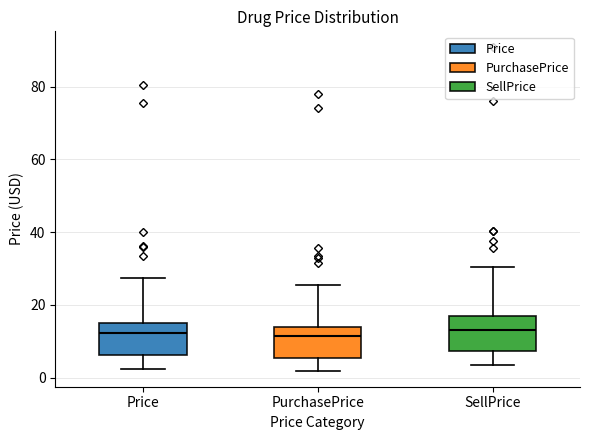

Reading left to right, transcribe this box plot: for each box, give where its median line is, the range the box spans, and where its two whiskers end, as read against the y-axis. The values are not printed on the chart, so give them approximately, as read against the axis.

Price: median 12, box 6 to 14, whiskers 2 to 28
PurchasePrice: median 12, box 6 to 14, whiskers 2 to 26
SellPrice: median 14, box 8 to 18, whiskers 4 to 30